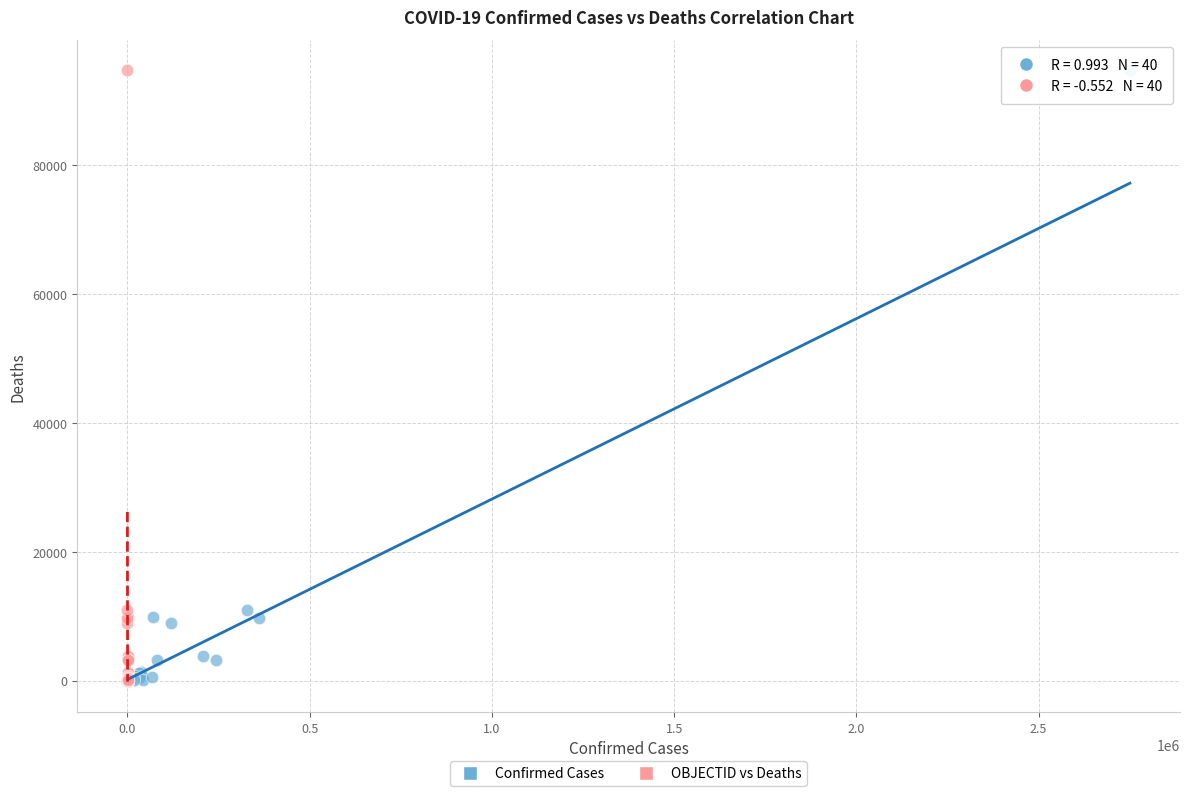

What are all the series names shown in the legend?

Confirmed Cases, OBJECTID vs Deaths